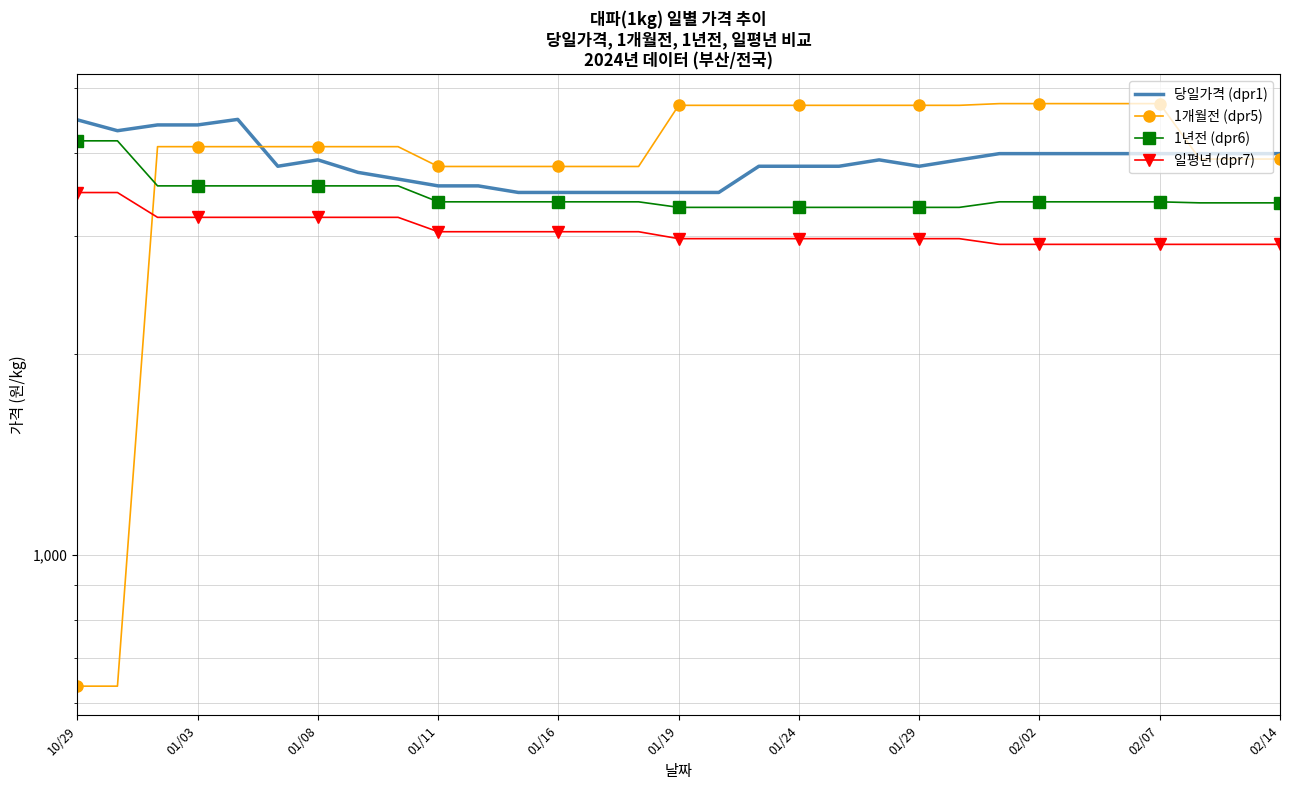

Reading left to right, transcribe all the data shown in this chart.

당일가격 (dpr1): 4483	4318	4405	4405	4490	3820	3905	3740	3655	3570	3570	3490	3490	3490	3490	3490	3490	3820	3820	3820	3905	3820	3905	3990	3990	3990	3990	3990	3990	3990	3990
1개월전 (dpr5): 636	636	4087	4087	4087	4087	4087	4087	4087	3817	3817	3817	3817	3817	3817	4713	4713	4713	4713	4713	4713	4713	4713	4741	4741	4741	4741	4741	3916	3916	3916
1년전 (dpr6): 4170	4170	3570	3570	3570	3570	3570	3570	3570	3379	3379	3379	3379	3379	3379	3315	3315	3315	3315	3315	3315	3315	3315	3379	3379	3379	3379	3379	3367	3367	3367
일평년 (dpr7): 3489	3489	3203	3203	3203	3203	3203	3203	3203	3048	3048	3048	3048	3048	3048	2976	2976	2976	2976	2976	2976	2976	2976	2918	2918	2918	2918	2918	2918	2918	2918